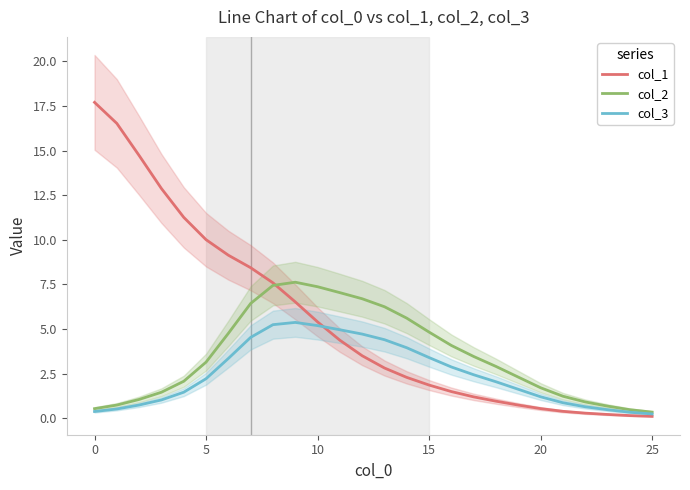

How many data points in col_2 are above 3?

13